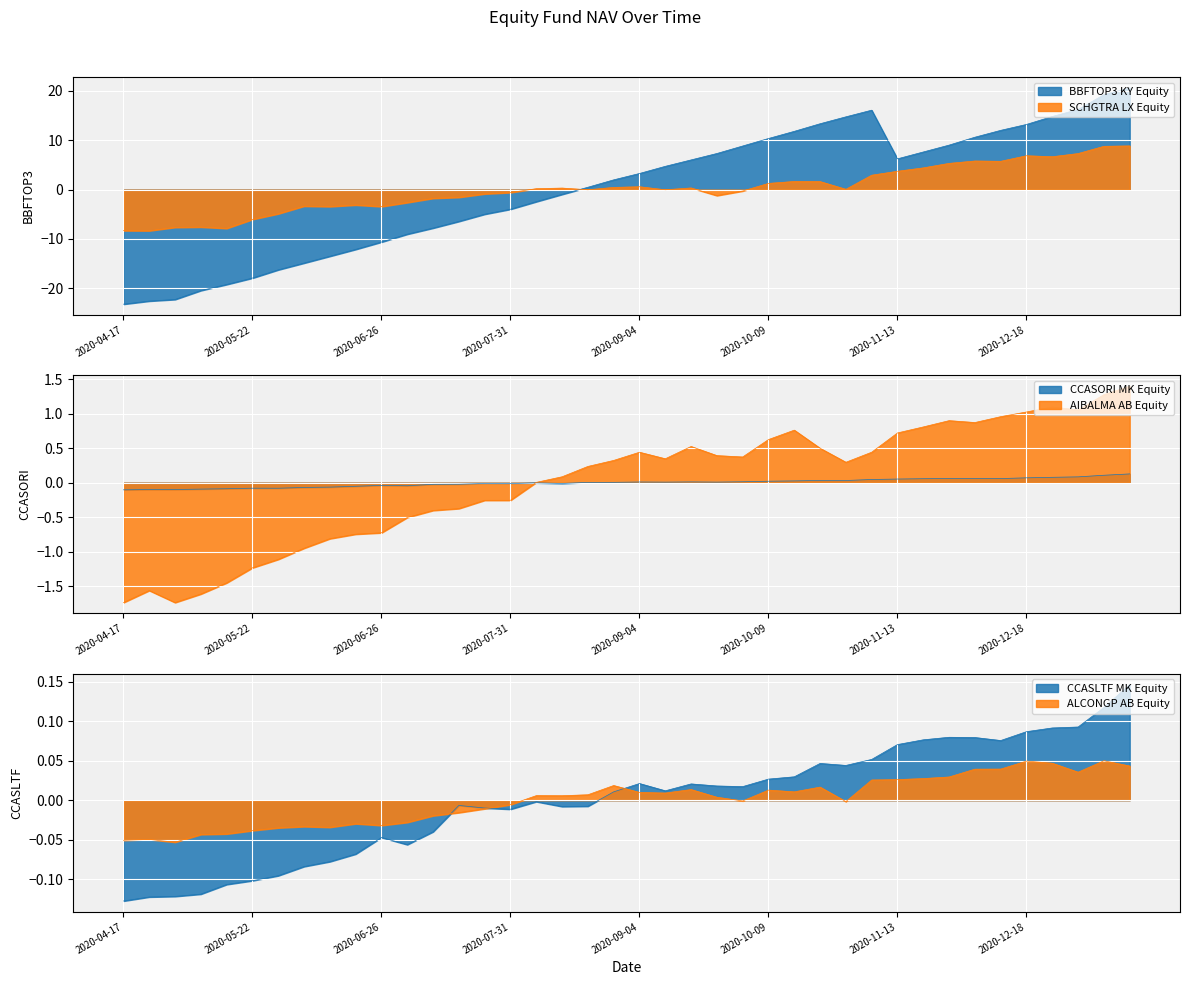

Between 2020-12-25 and 2020-10-09, which is larger?

2020-12-25